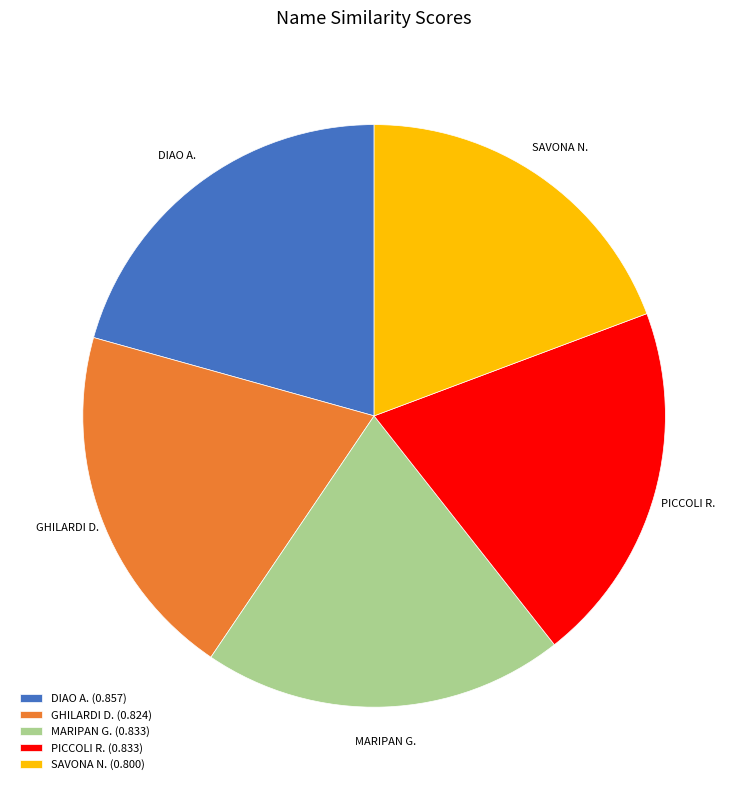

True or false: SAVONA N. accounts for 19% of the total.

True